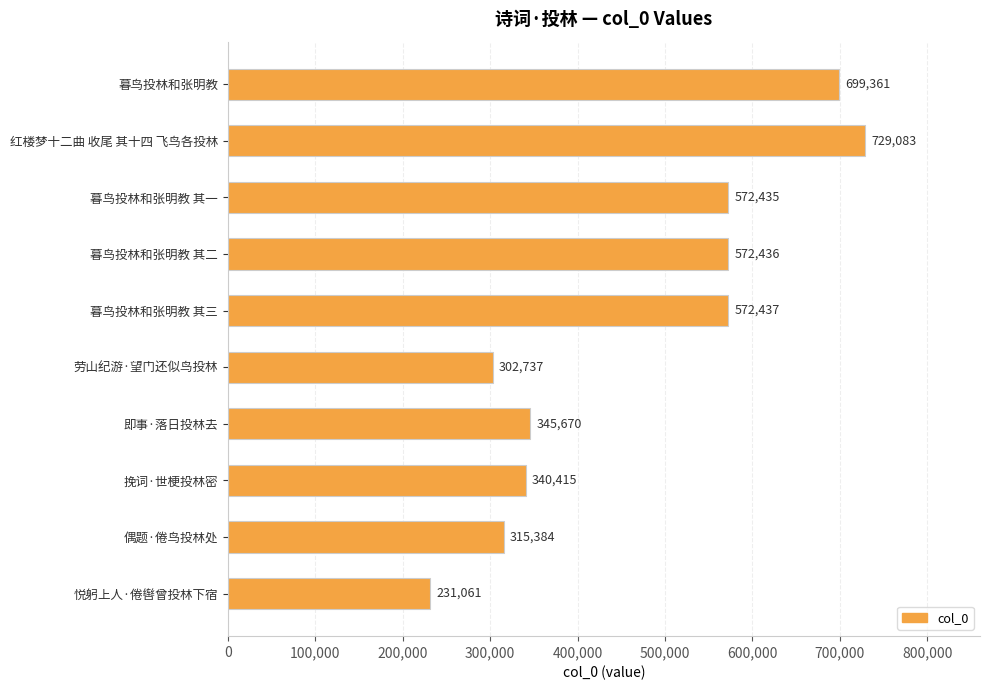

What is the ratio of the value at 暮鸟投林和张明教 其一 to the value at 悦躬上人·倦辔曾投林下宿?

2.5